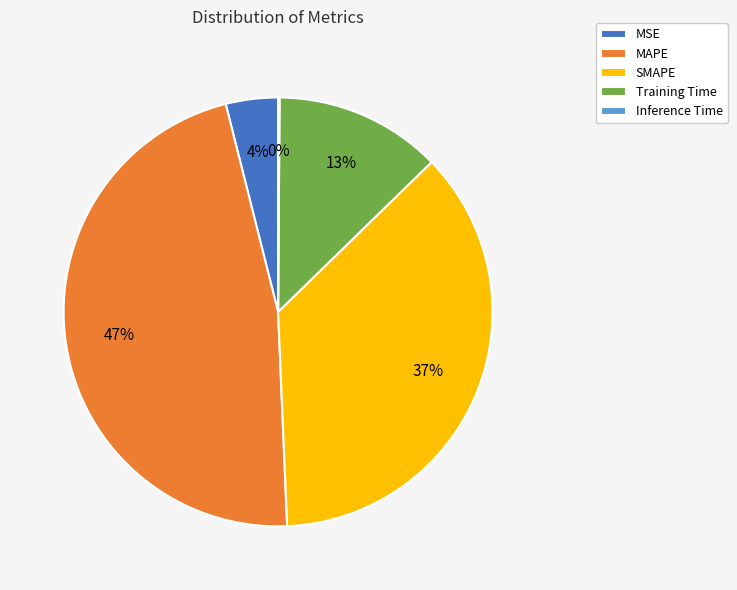

Between Training Time and SMAPE, which is larger?

SMAPE